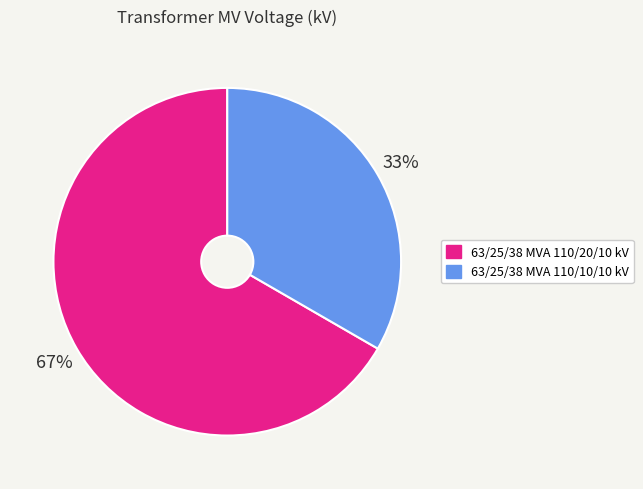

Is it true that 63/25/38 MVA 110/20/10 kV is 67% of the pie?

True